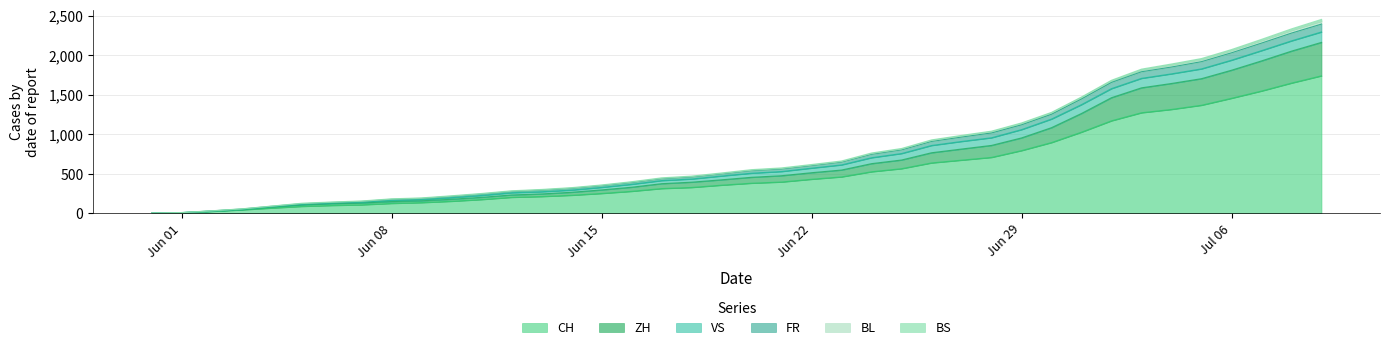

What is the highest value of the CH series?

1741